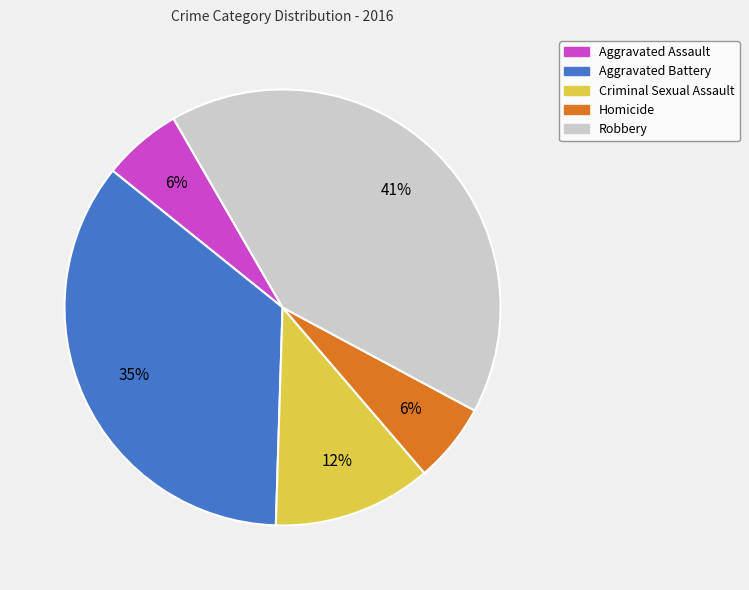

What is the largest slice in the pie chart?

Robbery